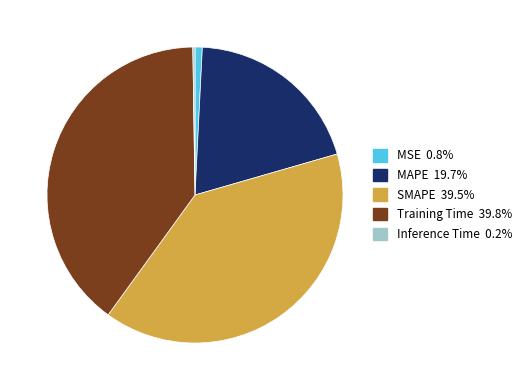

Is there any slice that represents more than half of the pie?

No